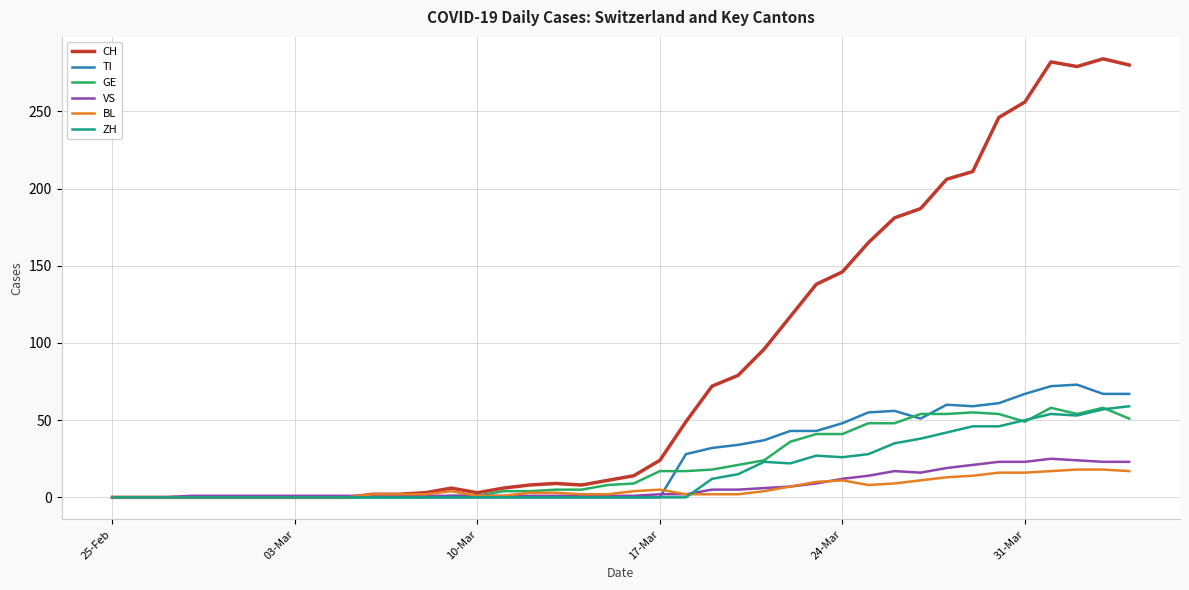

Which series has the largest total across all categories?

CH